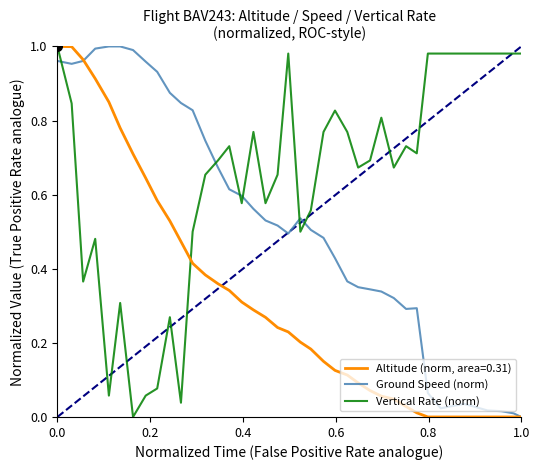

Rank the series by their average value, from lowest to highest.

Altitude (norm, area=0.31), Ground Speed (norm), Vertical Rate (norm)